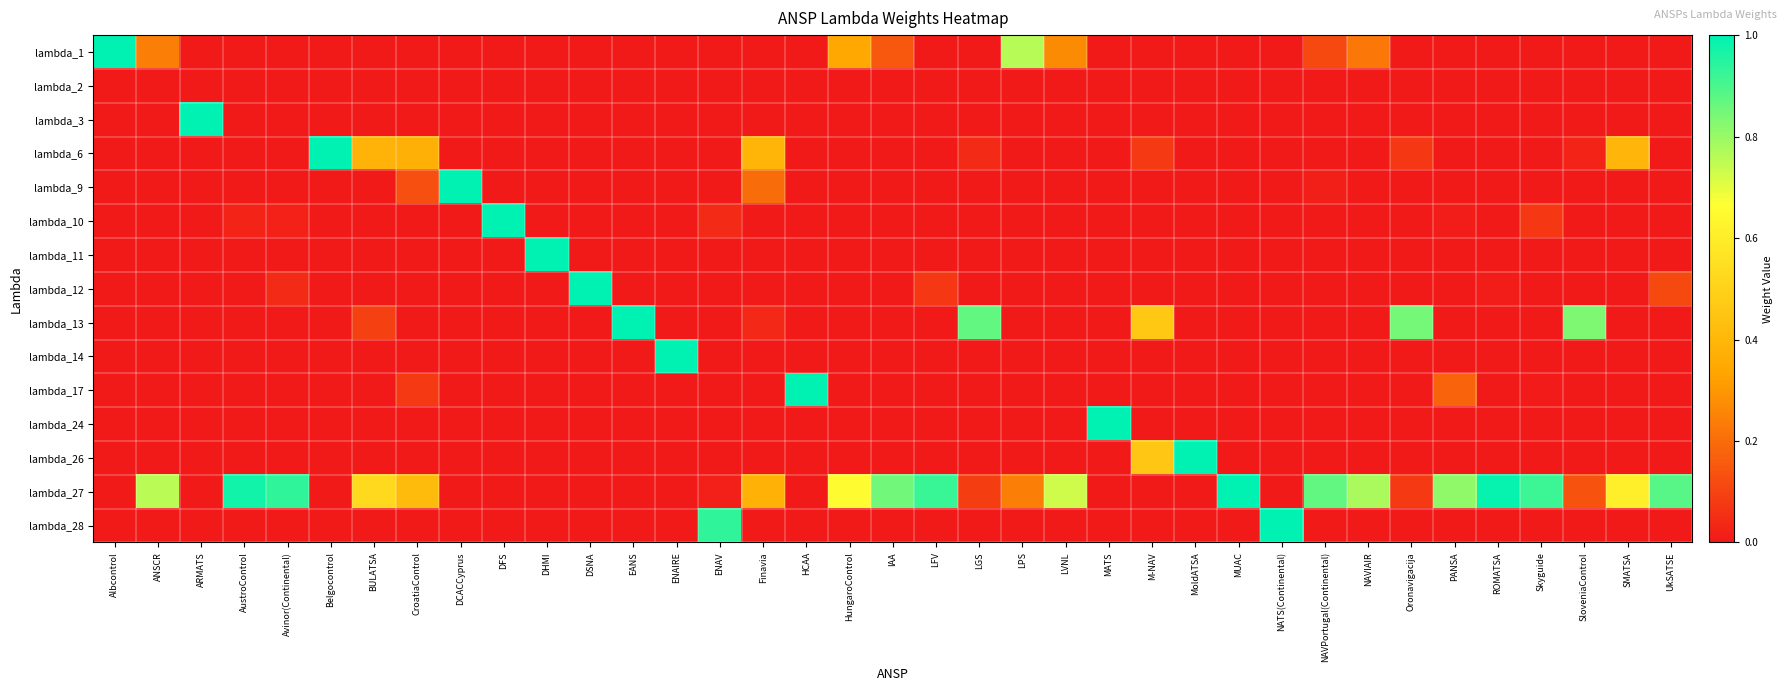

Rank the series by their maximum value, from lowest to highest.

lambda_2, lambda_1, lambda_3, lambda_6, lambda_9, lambda_10, lambda_11, lambda_12, lambda_13, lambda_14, lambda_17, lambda_24, lambda_26, lambda_27, lambda_28